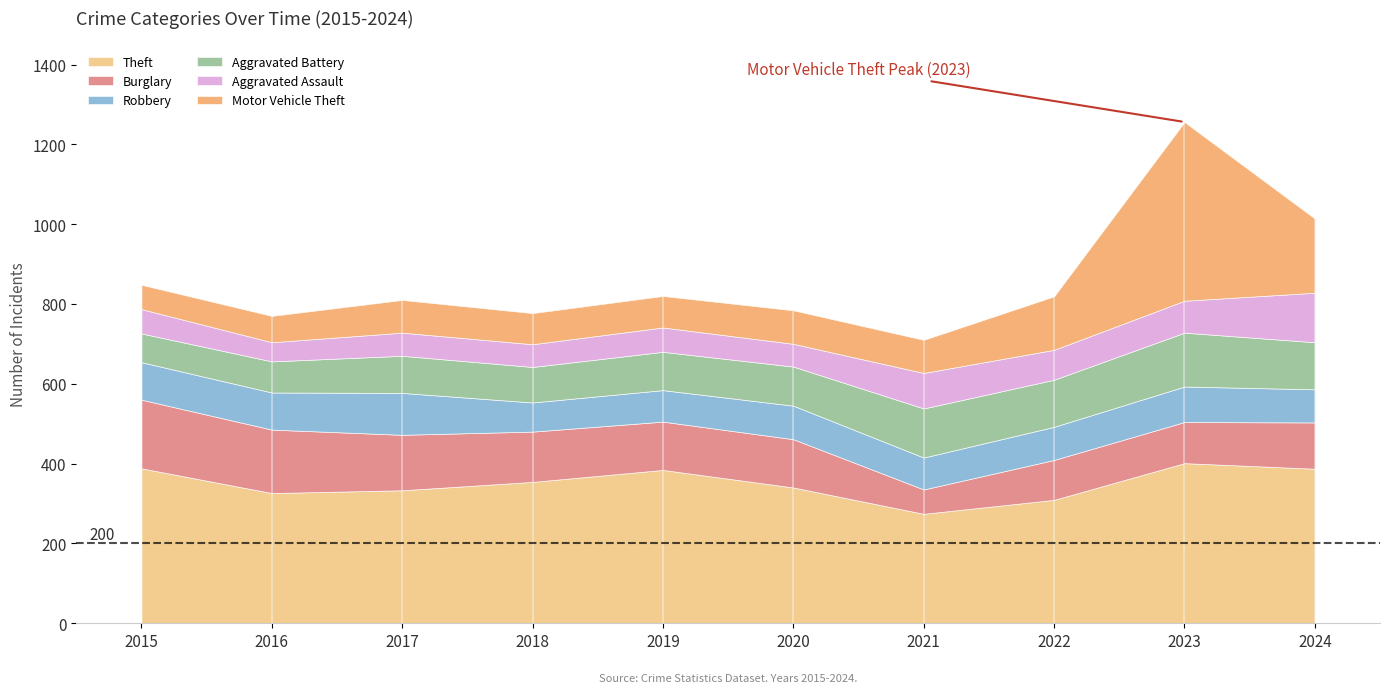

What is the value of the Aggravated Assault point at the 8th from the left?

75